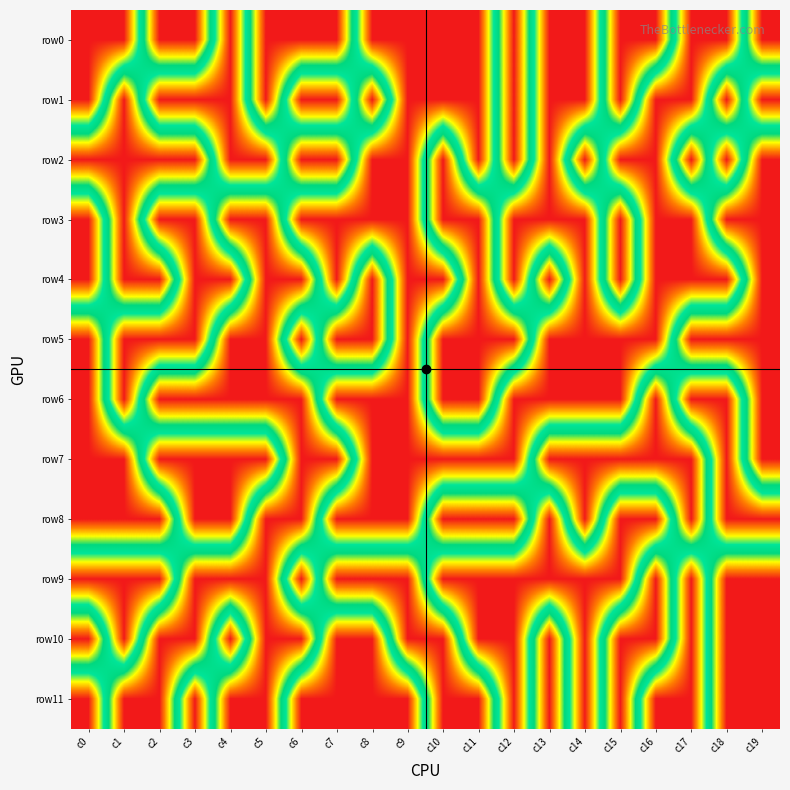

Which series has the widest spread of values?

row0